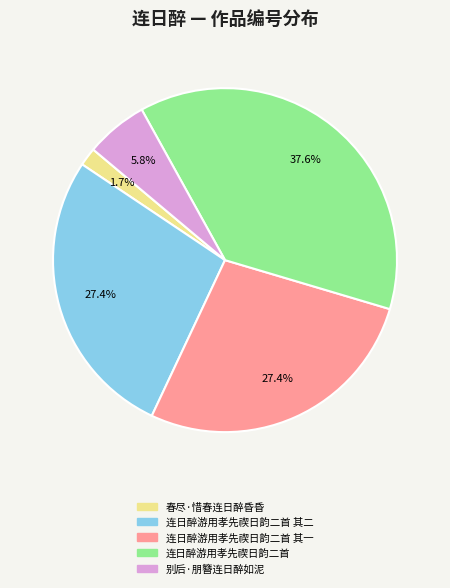

Does 别后·朋簪连日醉如泥 account for over 50% of the chart?

No